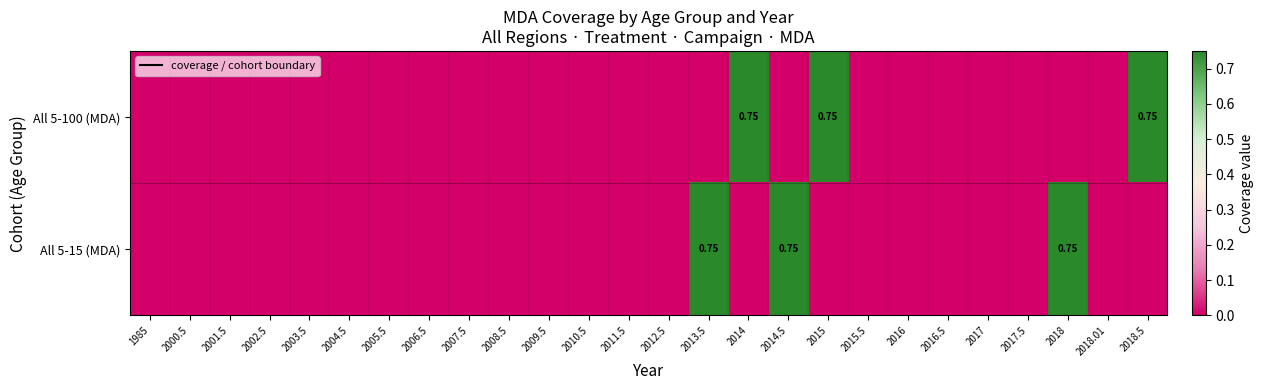

The value of All 5-100 (MDA) at 2017.5 is 0.0. True or false?

True